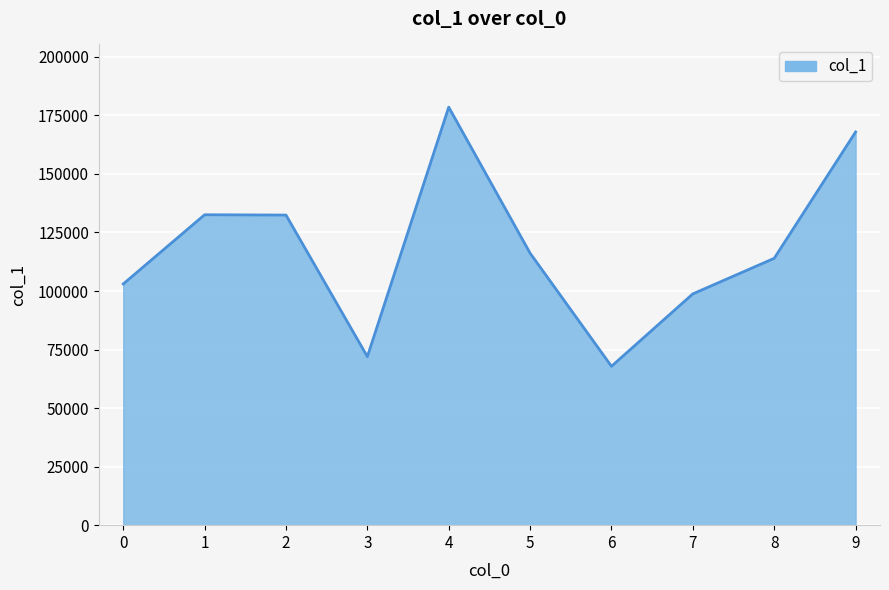

What is the ratio of the value at 0 to the value at 2?

0.8